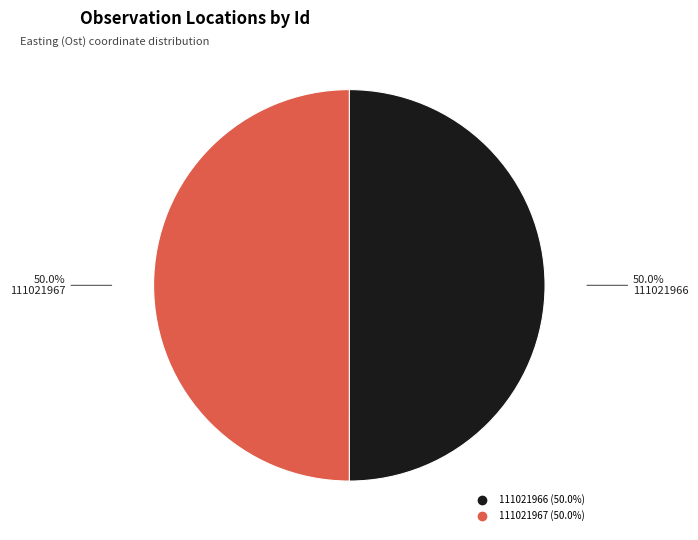

What percentage is the 111021967 slice, to the nearest percent?

50%